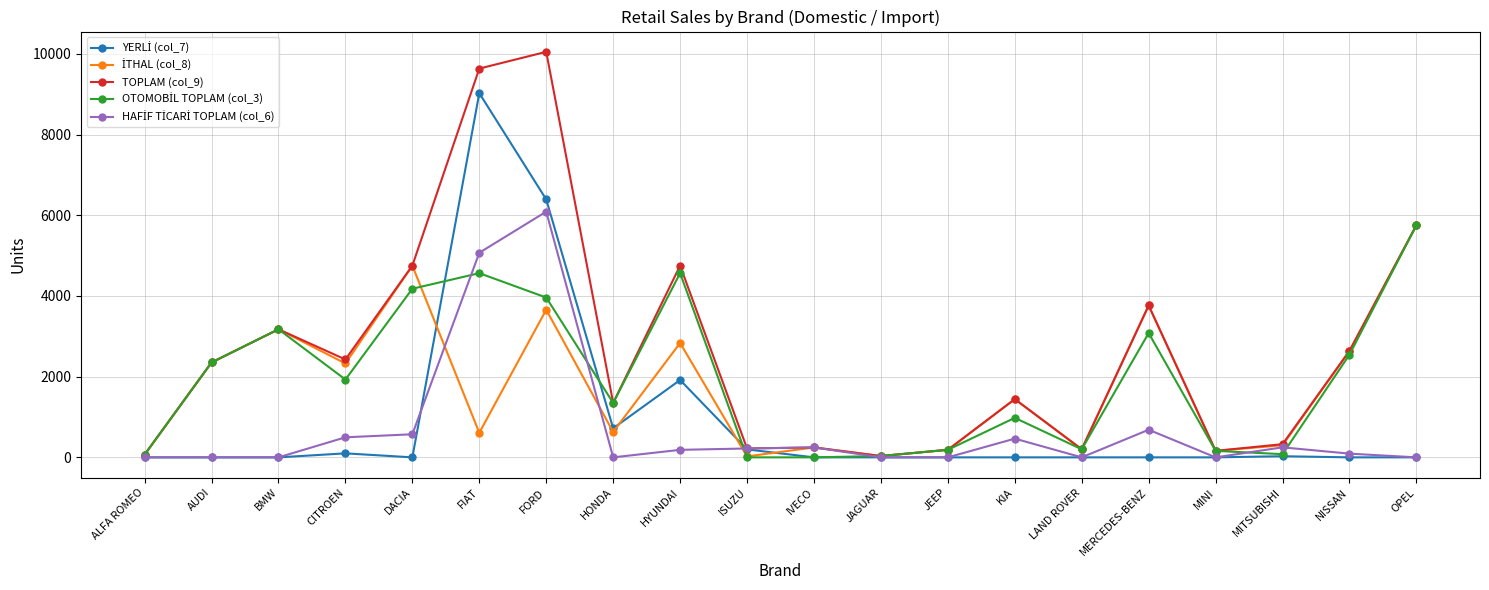

Does the chart have visible grid lines?

Yes